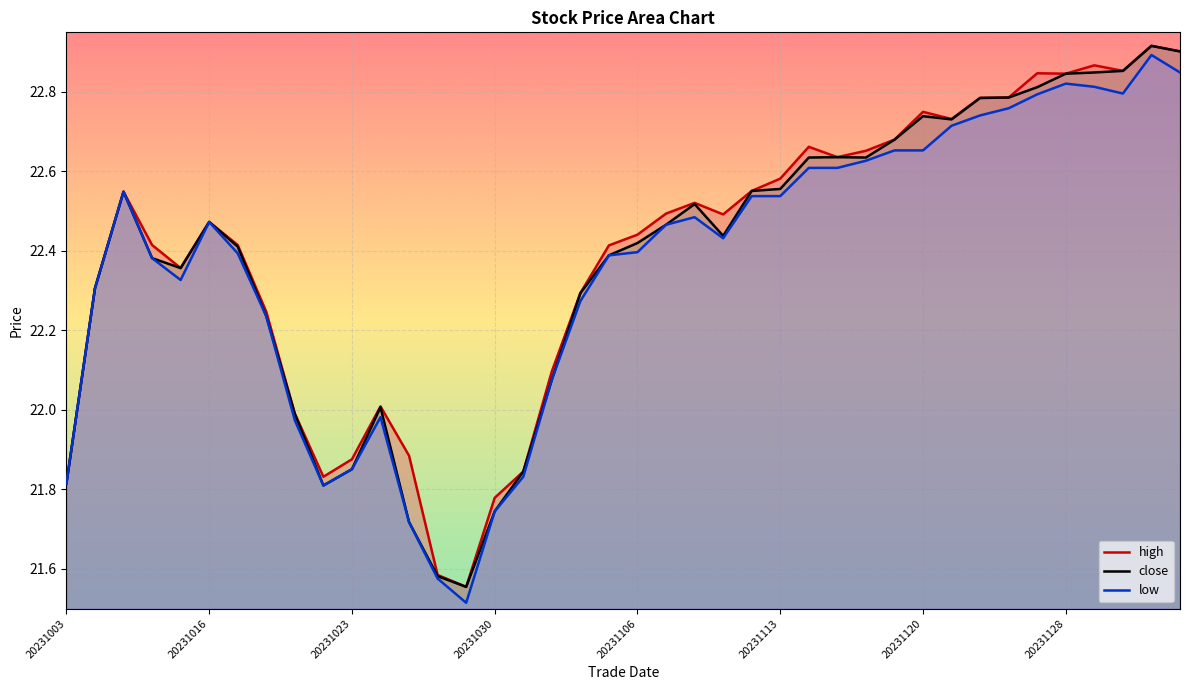

The value of close at 20231016 is 9.5. True or false?

False